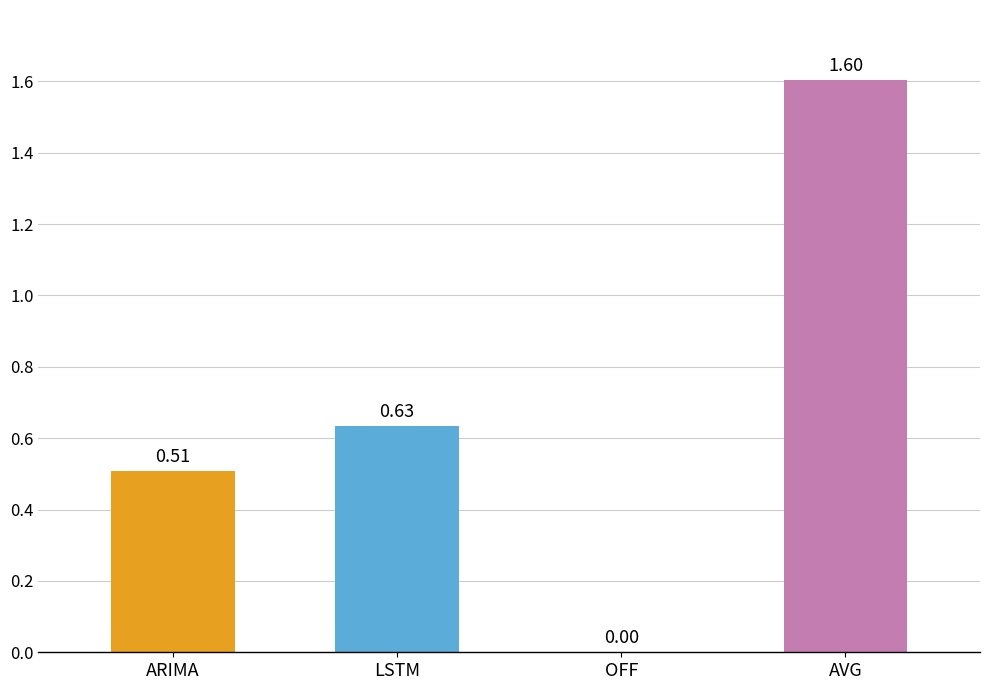

How many positive values are there?

3